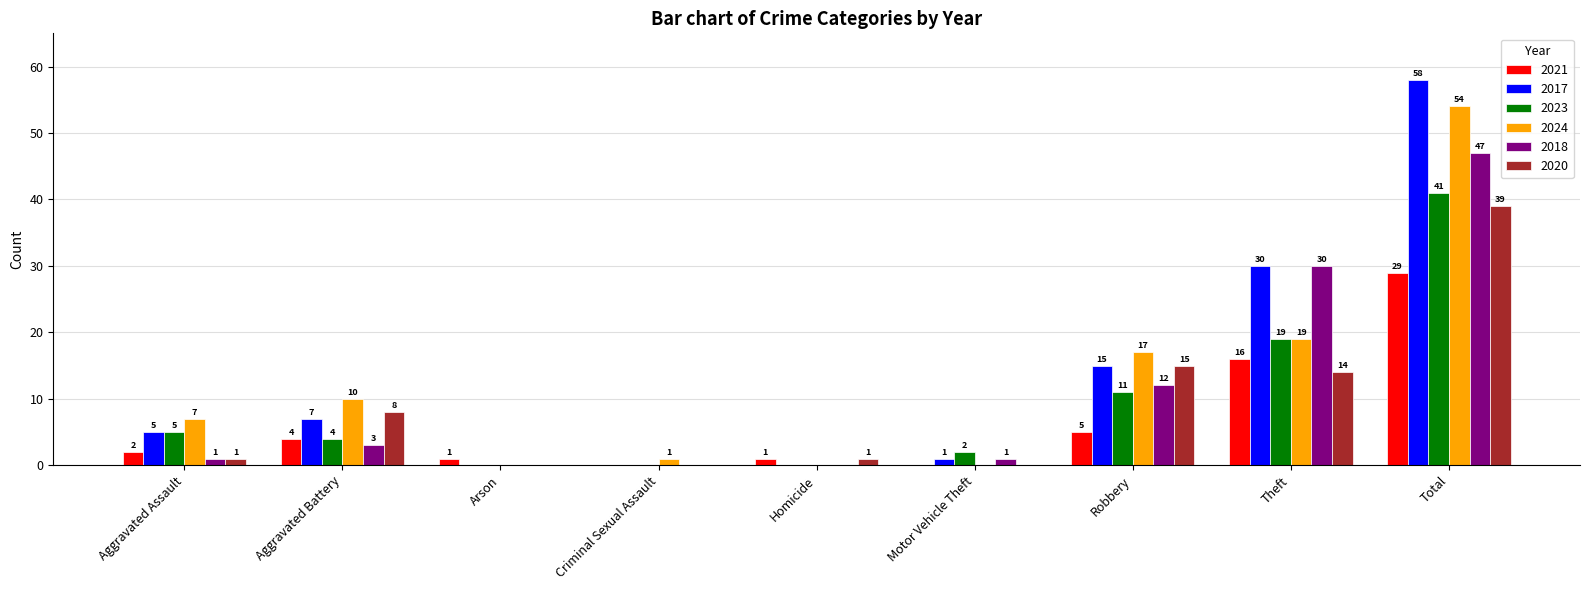

Which category has the highest value in the 2018 series?

Total